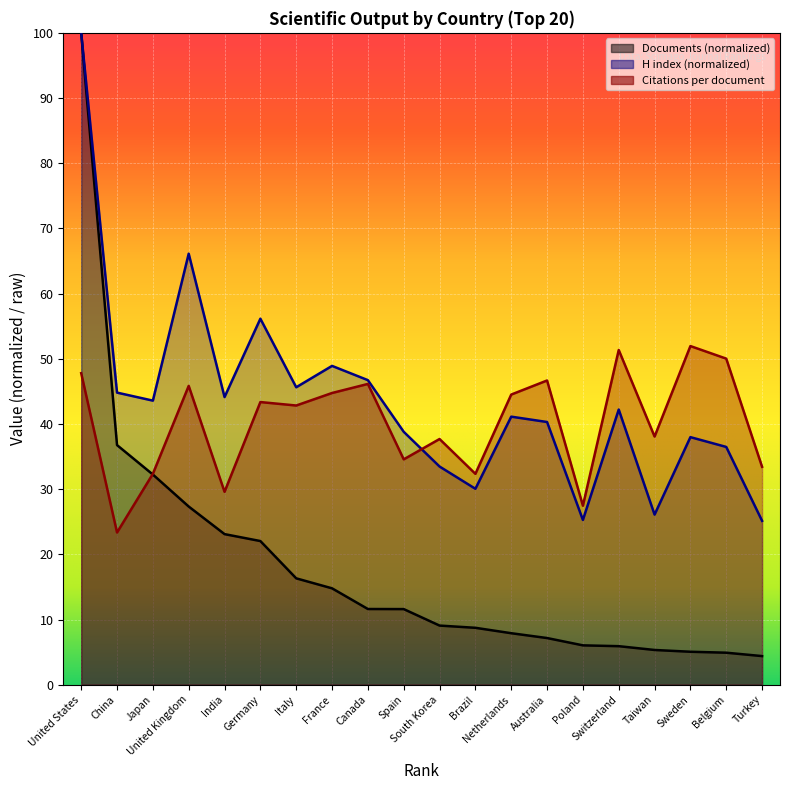

At how many categories does at least one series exceed 80?

1